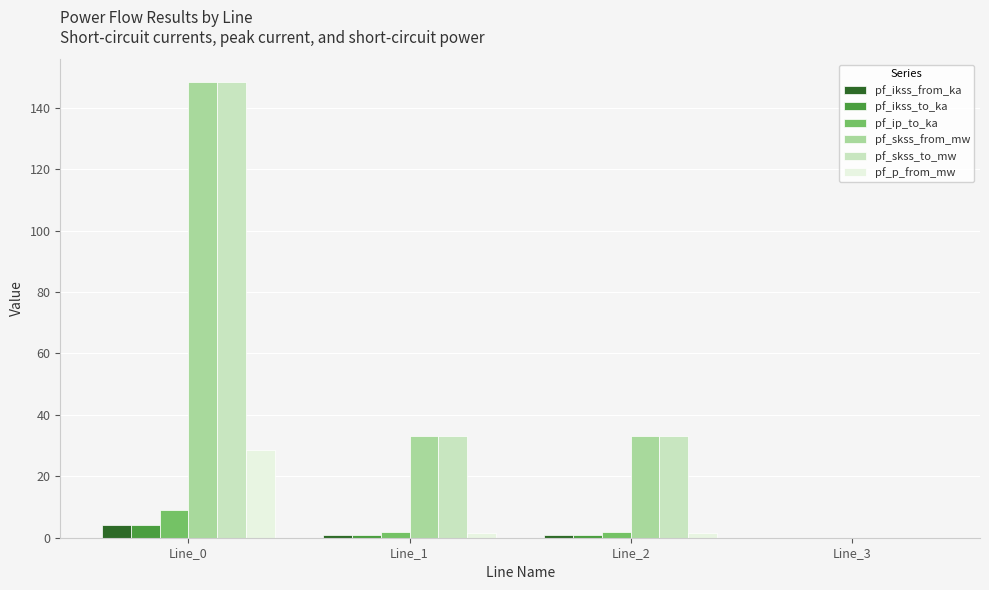

What are all the series names shown in the legend?

pf_ikss_from_ka, pf_ikss_to_ka, pf_ip_to_ka, pf_skss_from_mw, pf_skss_to_mw, pf_p_from_mw